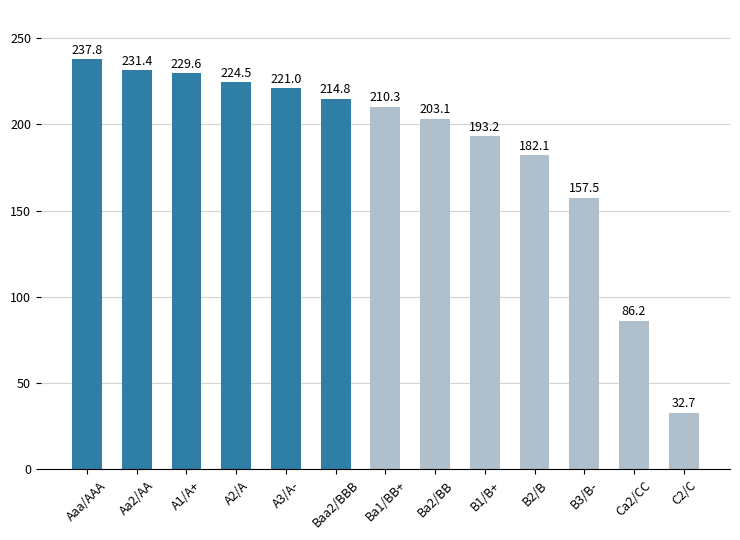

What is the difference between the maximum and minimum values?

205.1